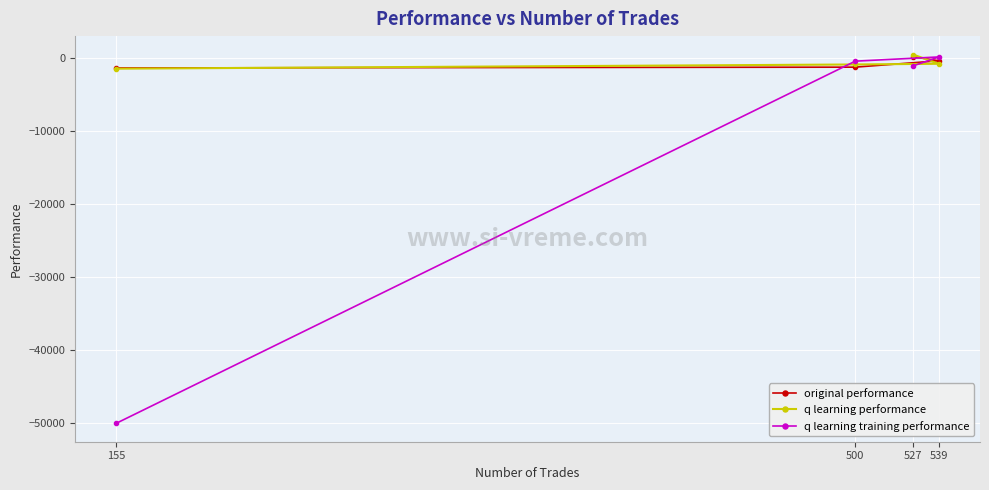

True or false: q learning training performance has more than 2 interior local peaks.

False